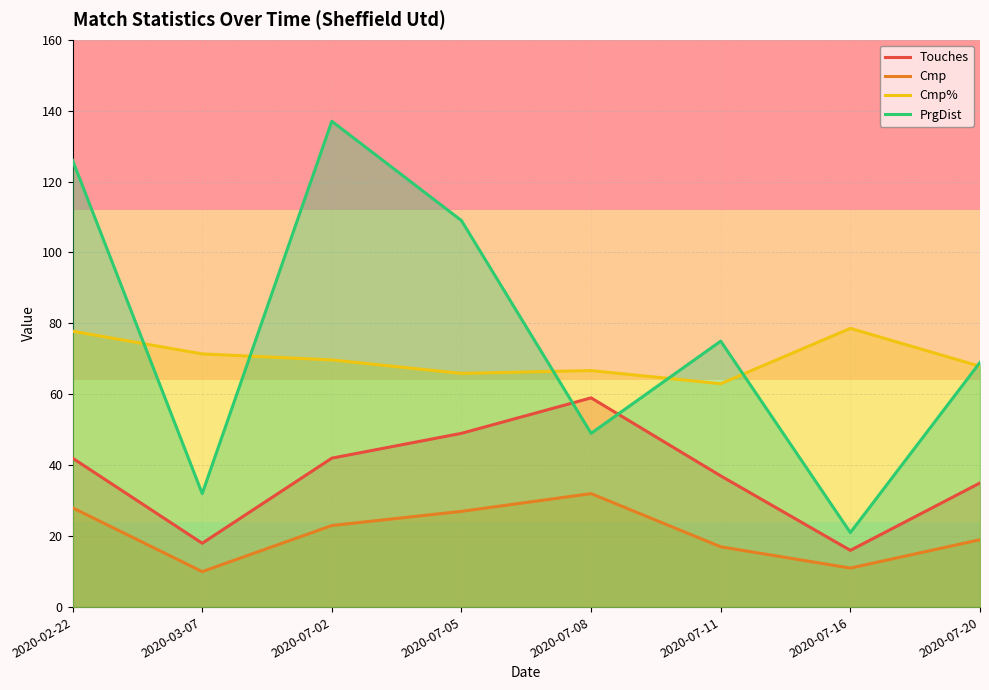

Reading left to right, extract all data points from this chart.

Touches: 2020-02-22=42.0	2020-03-07=18.0	2020-07-02=42.0	2020-07-05=49.0	2020-07-08=59.0	2020-07-11=37.0	2020-07-16=16.0	2020-07-20=35.0
Cmp: 2020-02-22=28.0	2020-03-07=10.0	2020-07-02=23.0	2020-07-05=27.0	2020-07-08=32.0	2020-07-11=17.0	2020-07-16=11.0	2020-07-20=19.0
Cmp%: 2020-02-22=77.8	2020-03-07=71.4	2020-07-02=69.7	2020-07-05=65.9	2020-07-08=66.7	2020-07-11=63.0	2020-07-16=78.6	2020-07-20=67.9
PrgDist: 2020-02-22=126.0	2020-03-07=32.0	2020-07-02=137.0	2020-07-05=109.0	2020-07-08=49.0	2020-07-11=75.0	2020-07-16=21.0	2020-07-20=69.0